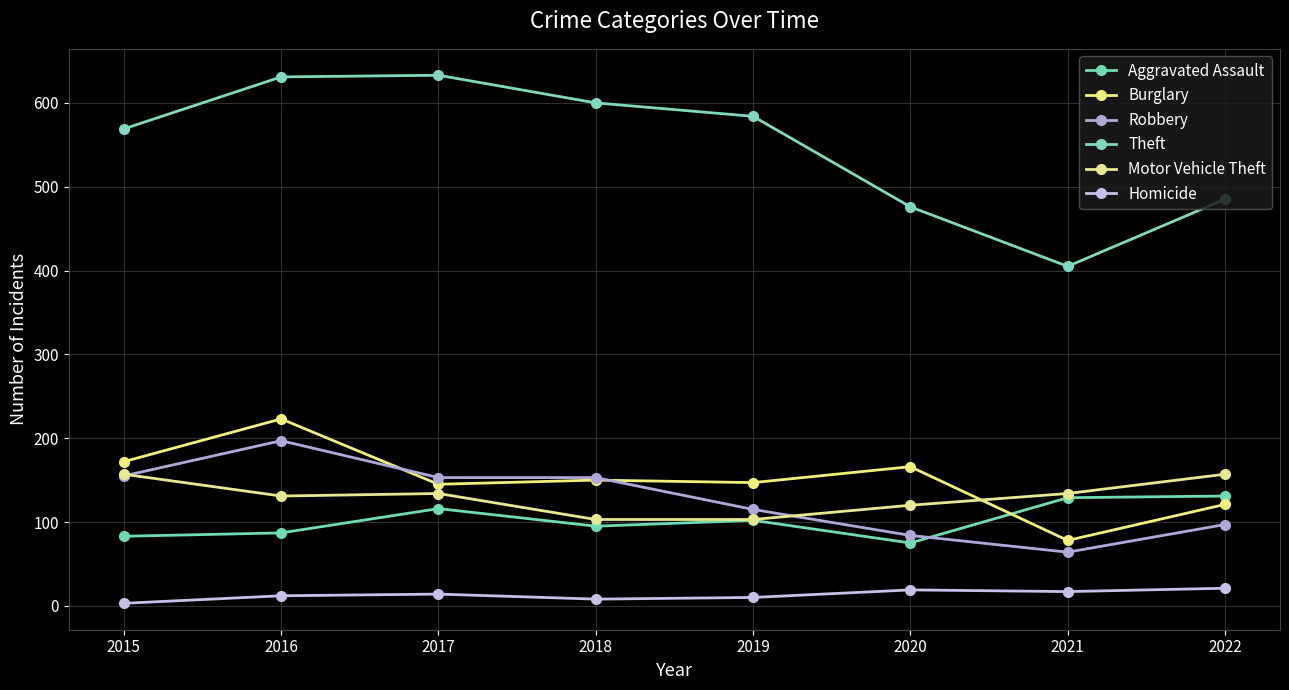

What are all the series names shown in the legend?

Aggravated Assault, Burglary, Robbery, Theft, Motor Vehicle Theft, Homicide